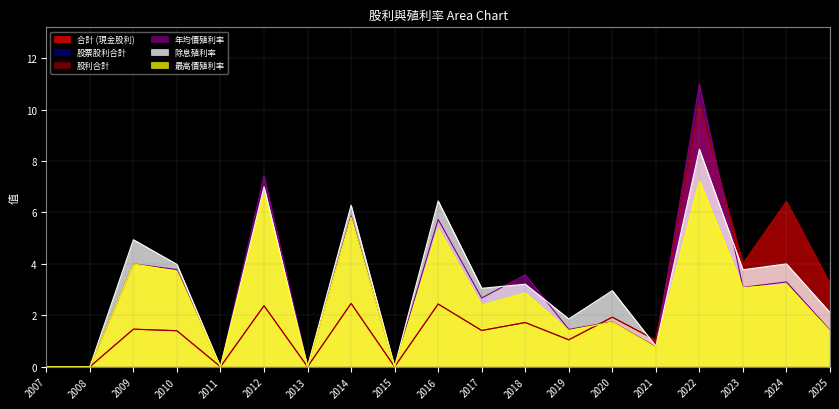

True or false: 合計 (現金股利) has a value of 1.9 at 2010.

False